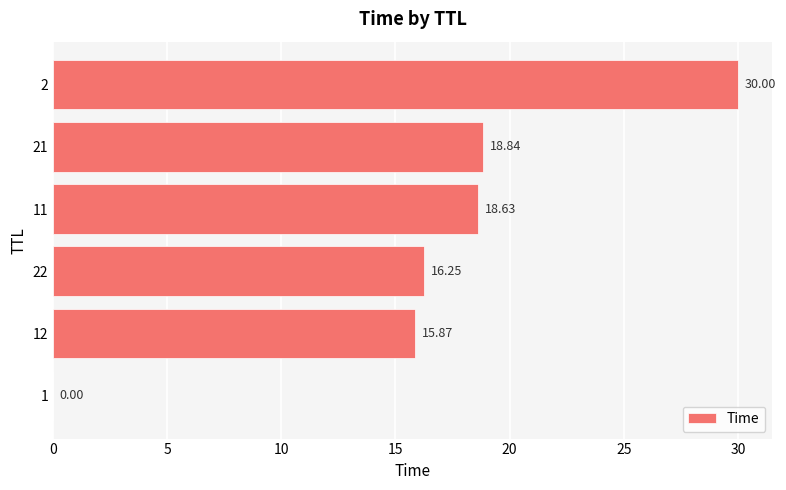

What is the change in value from 11 to 21?

+0.2